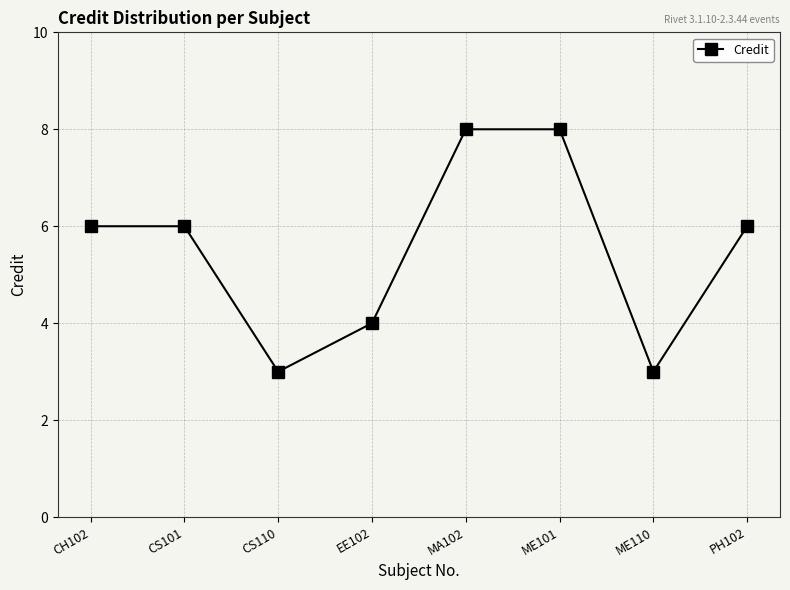

What is the approximate value at ME110?

3